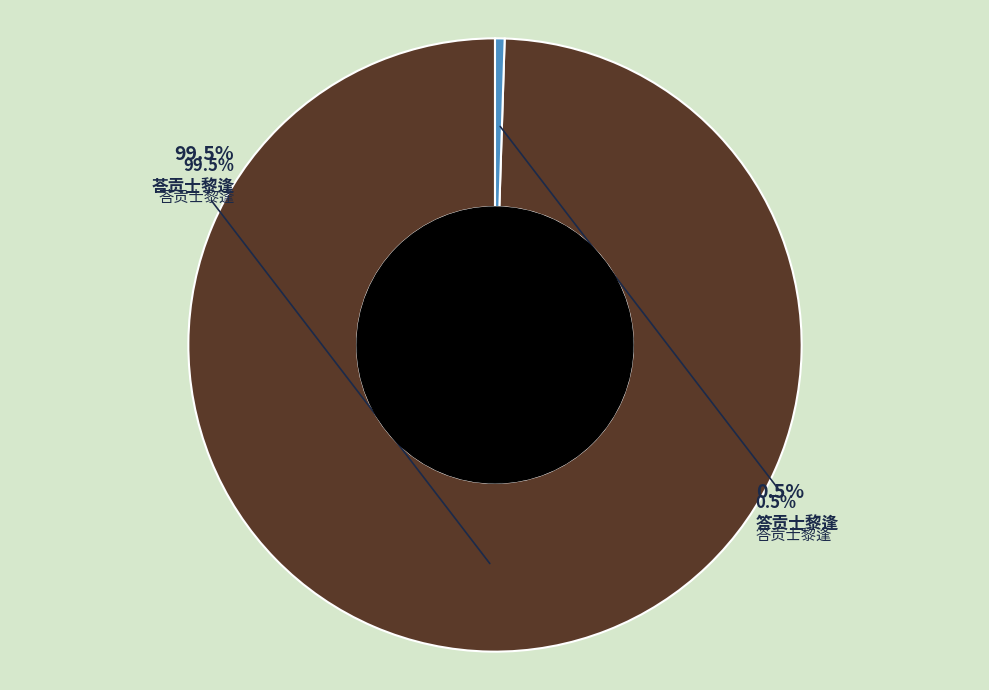

Is there any slice that represents more than half of the pie?

Yes